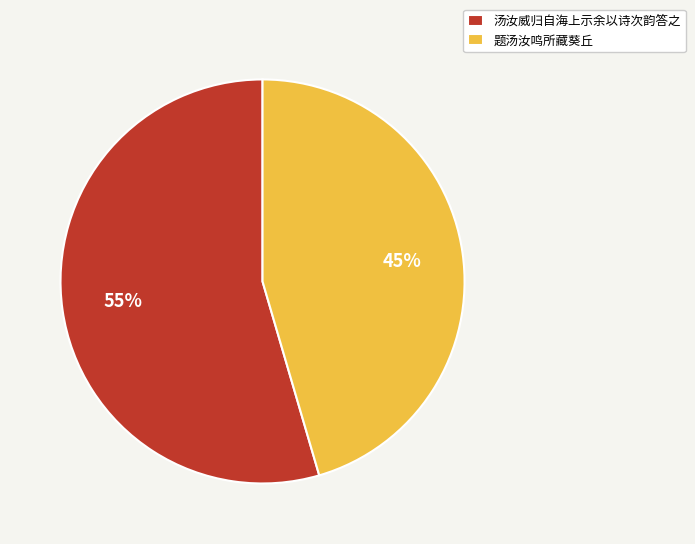

How many slices are in this pie chart?

2